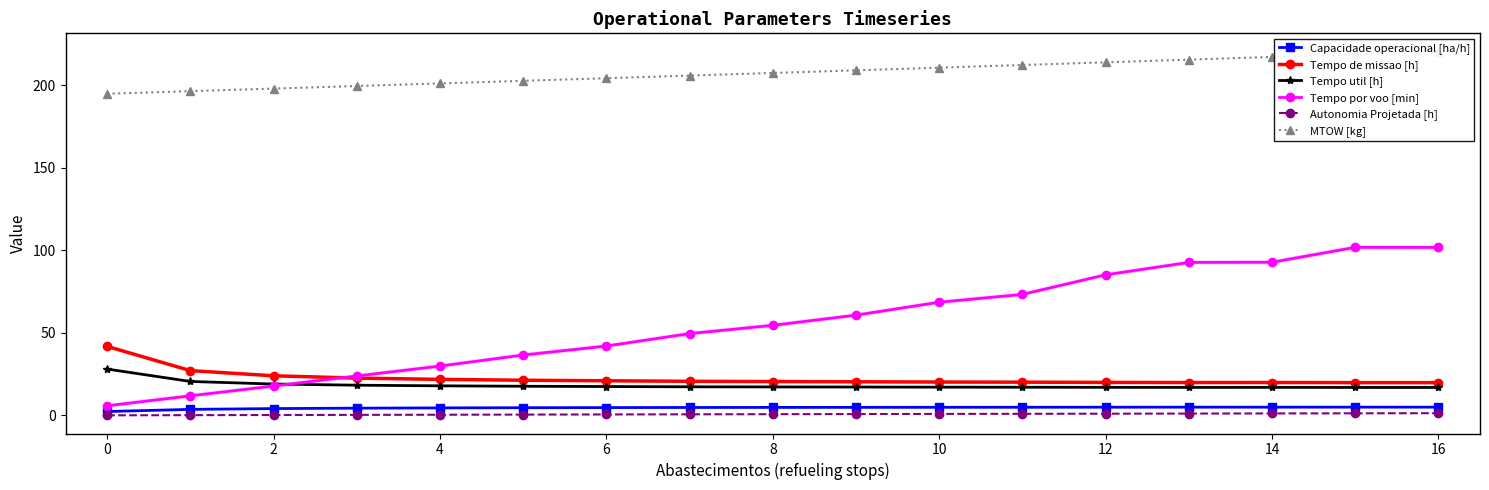

What is the sum of all MTOW [kg] values?

3526.1